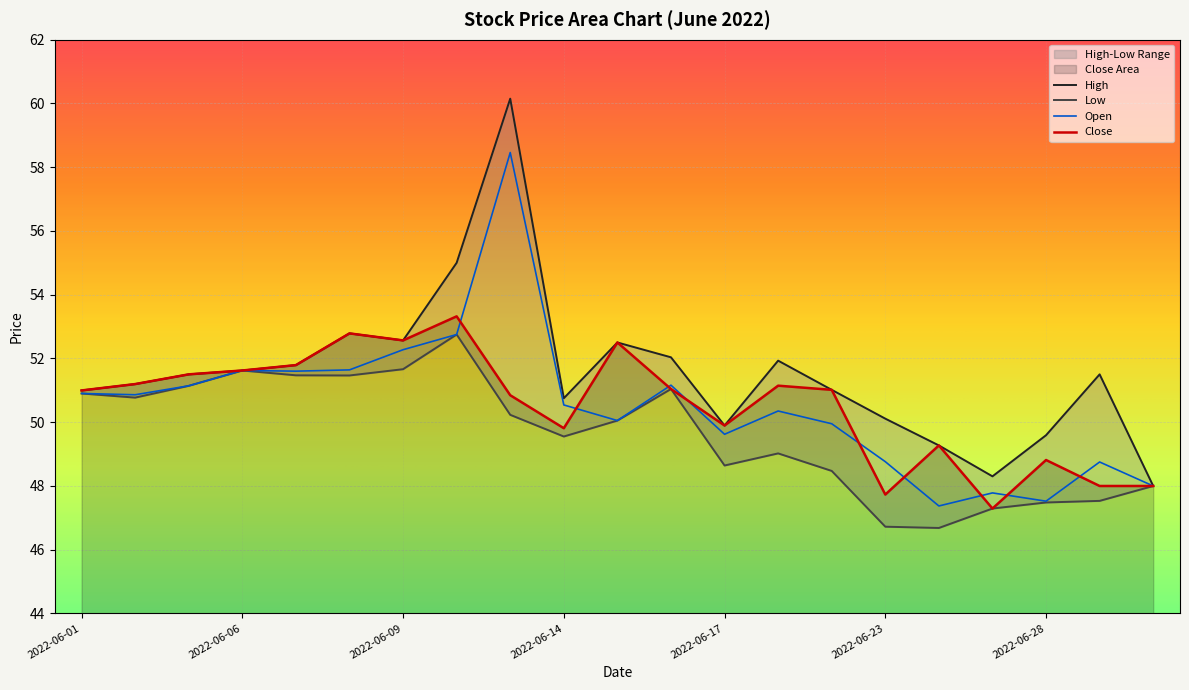

How many interior local valleys does the Close series have?

5